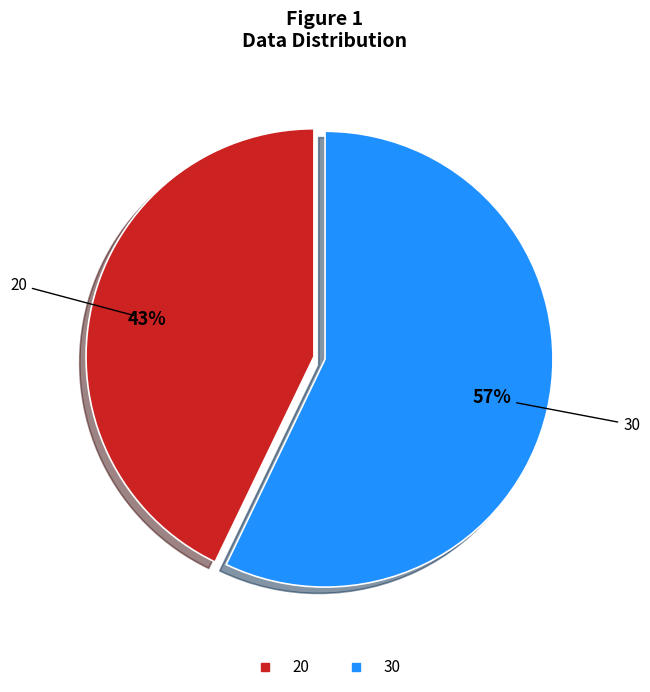

To the nearest percent, what portion does 30 represent?

57%